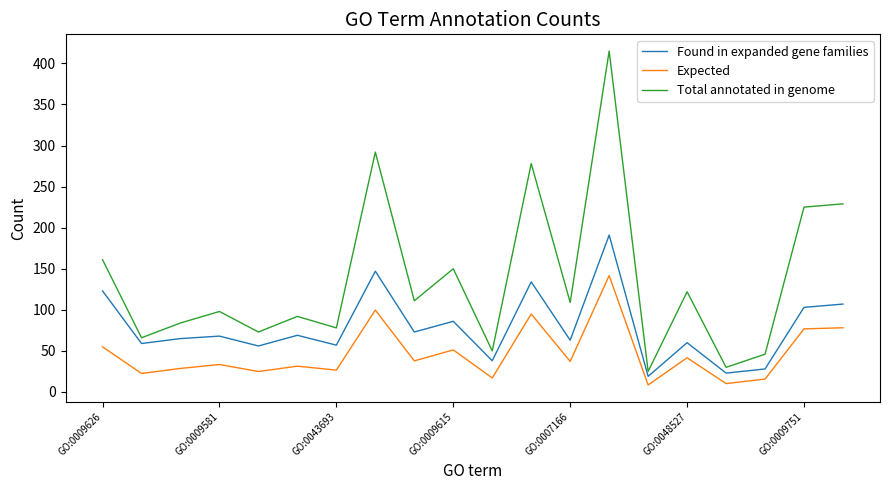

List the series in order of their overall mean, lowest first.

Expected, Found in expanded gene families, Total annotated in genome